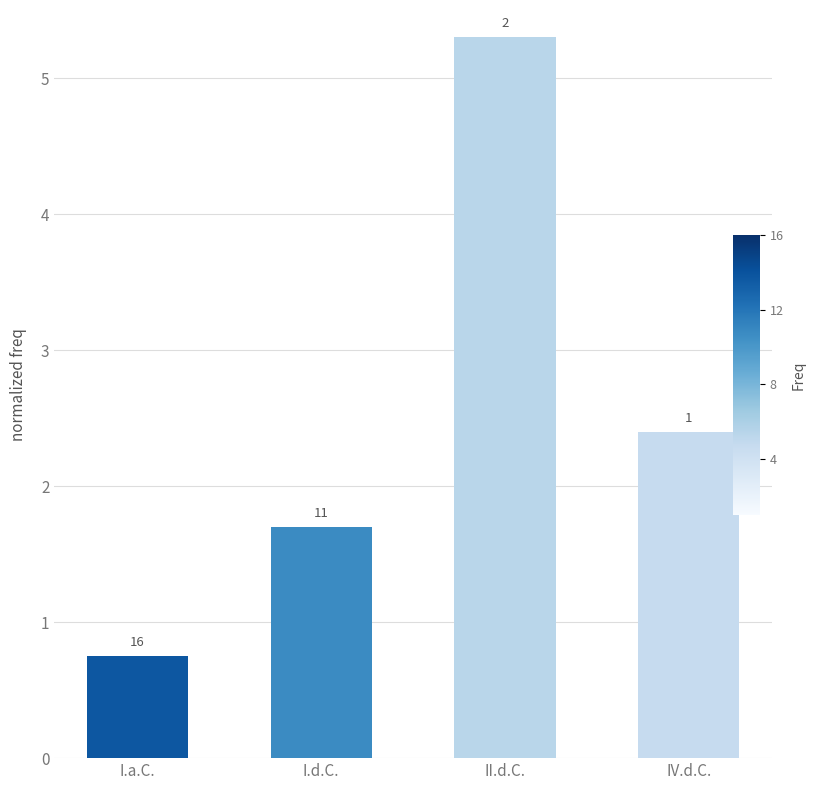

What is the change in value from I.d.C. to II.d.C.?

+3.6